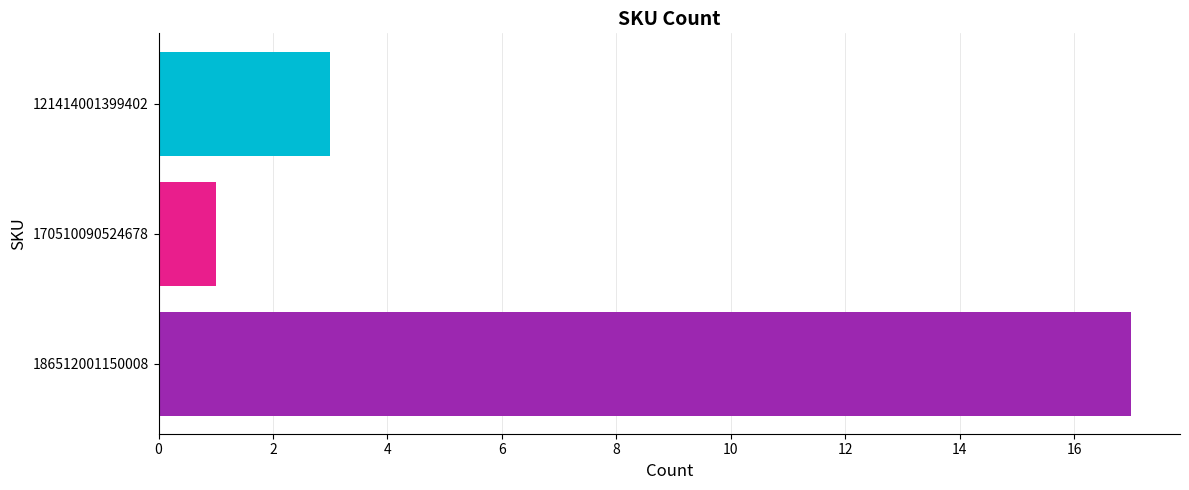

The value at 121414001399402 is 3. True or false?

True